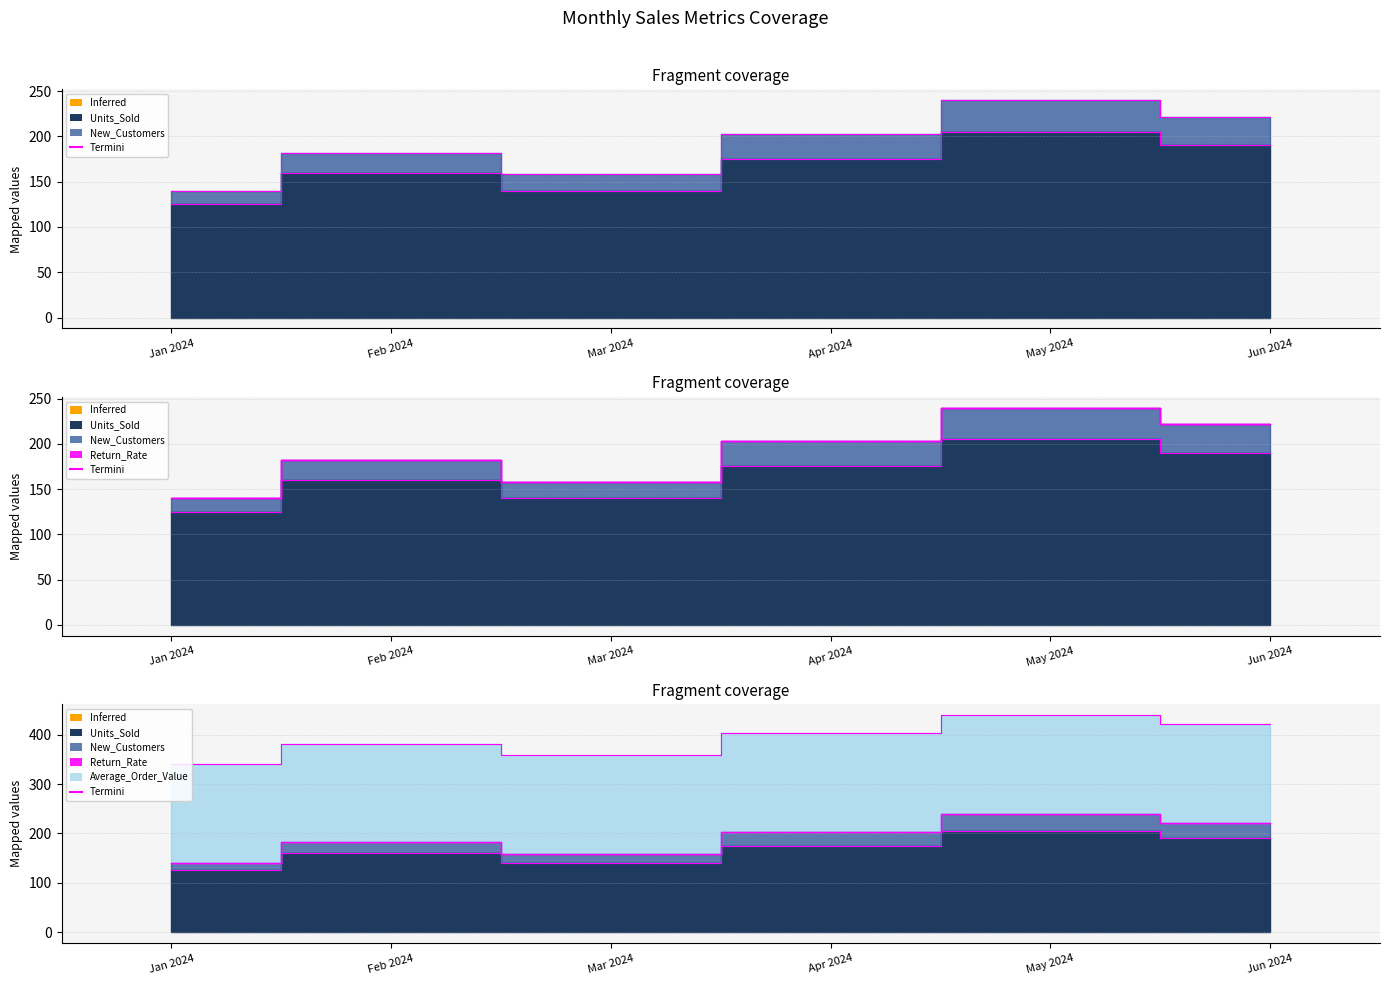

Where is New_Customers nearest to the value 190?

Feb 2024